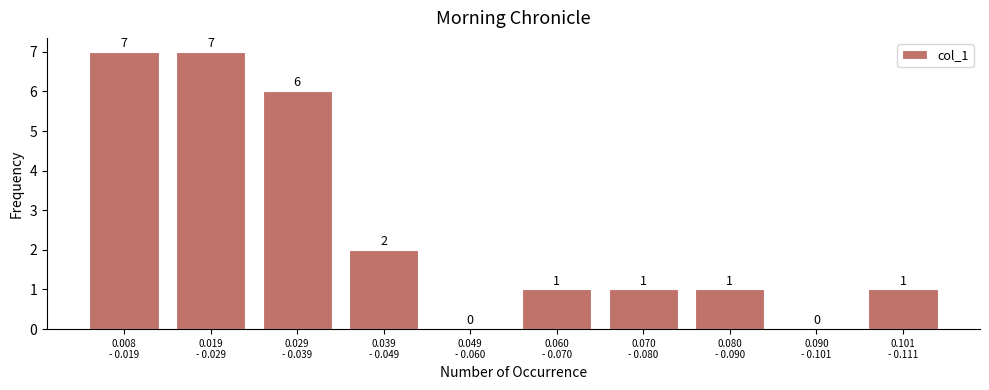

How many values are between 1 and 6?

6